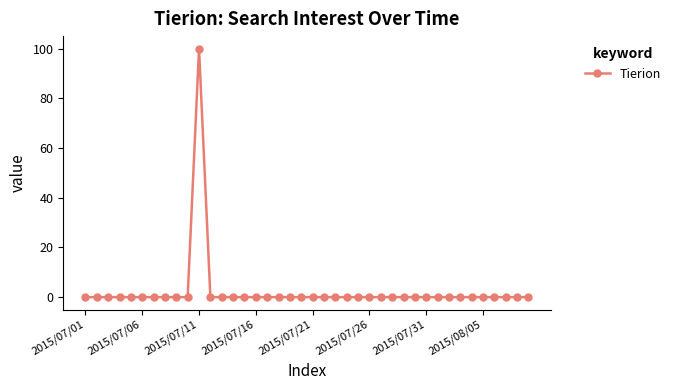

Reading right to left, extract all data points from this chart.

0	0	0	0	0	0	0	0	0	0	0	0	0	0	0	0	0	0	0	0	0	0	0	0	0	0	0	0	0	100	0	0	0	0	0	0	0	0	0	0